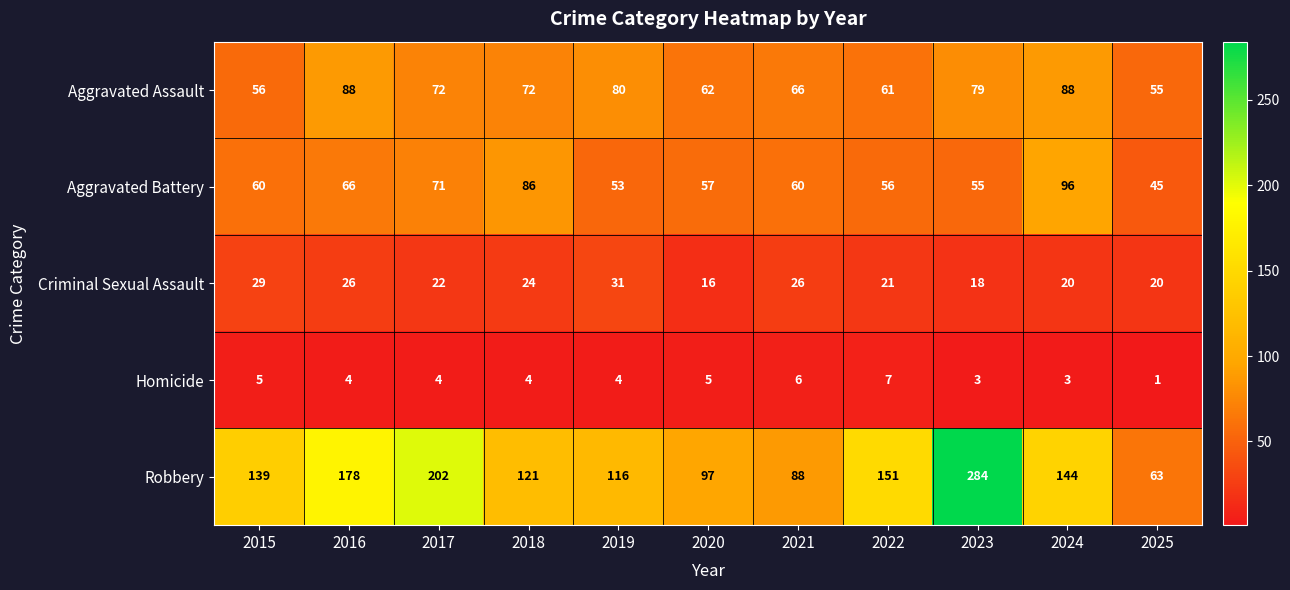

What is the difference between the highest and lowest values at 2024?

141